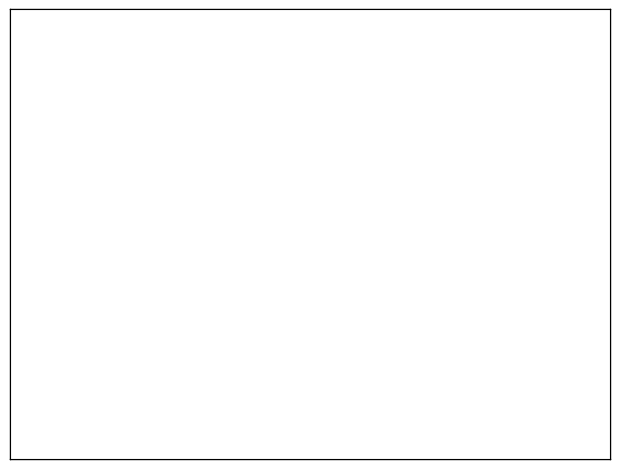

How many segments does this pie chart have?

2